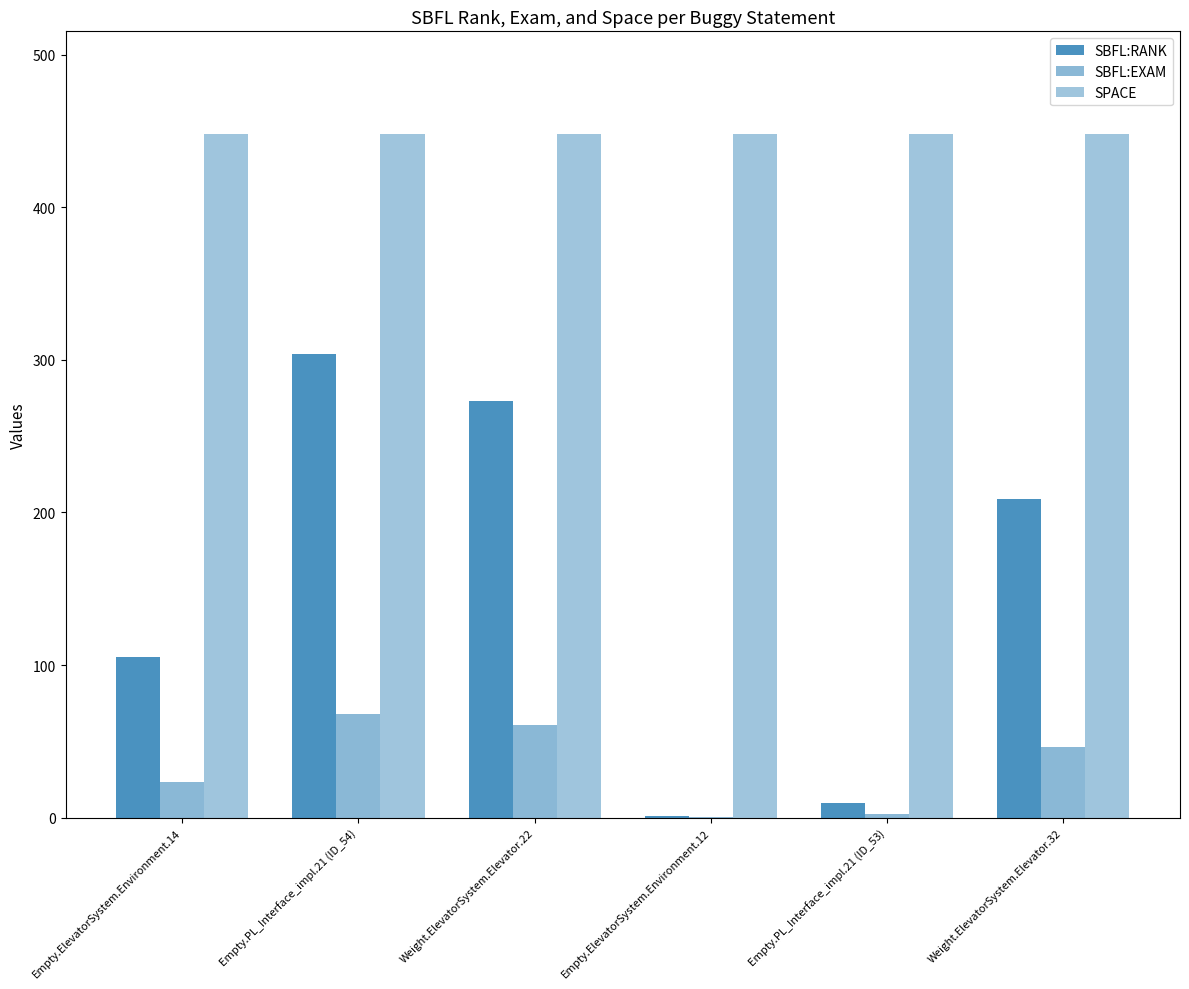

At Empty.ElevatorSystem.Environment.12, list the series in order from largest to smallest.

SPACE, SBFL:RANK, SBFL:EXAM